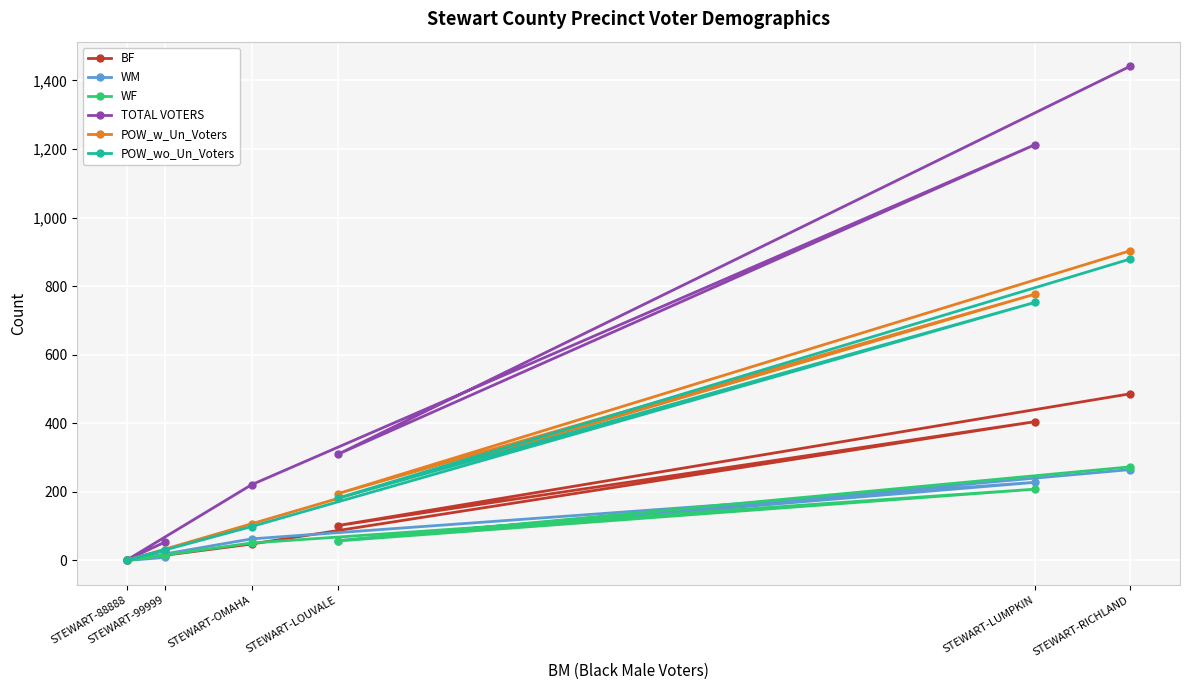

In TOTAL VOTERS, how many points are lower than both neighbors (excluding endpoints)?

2